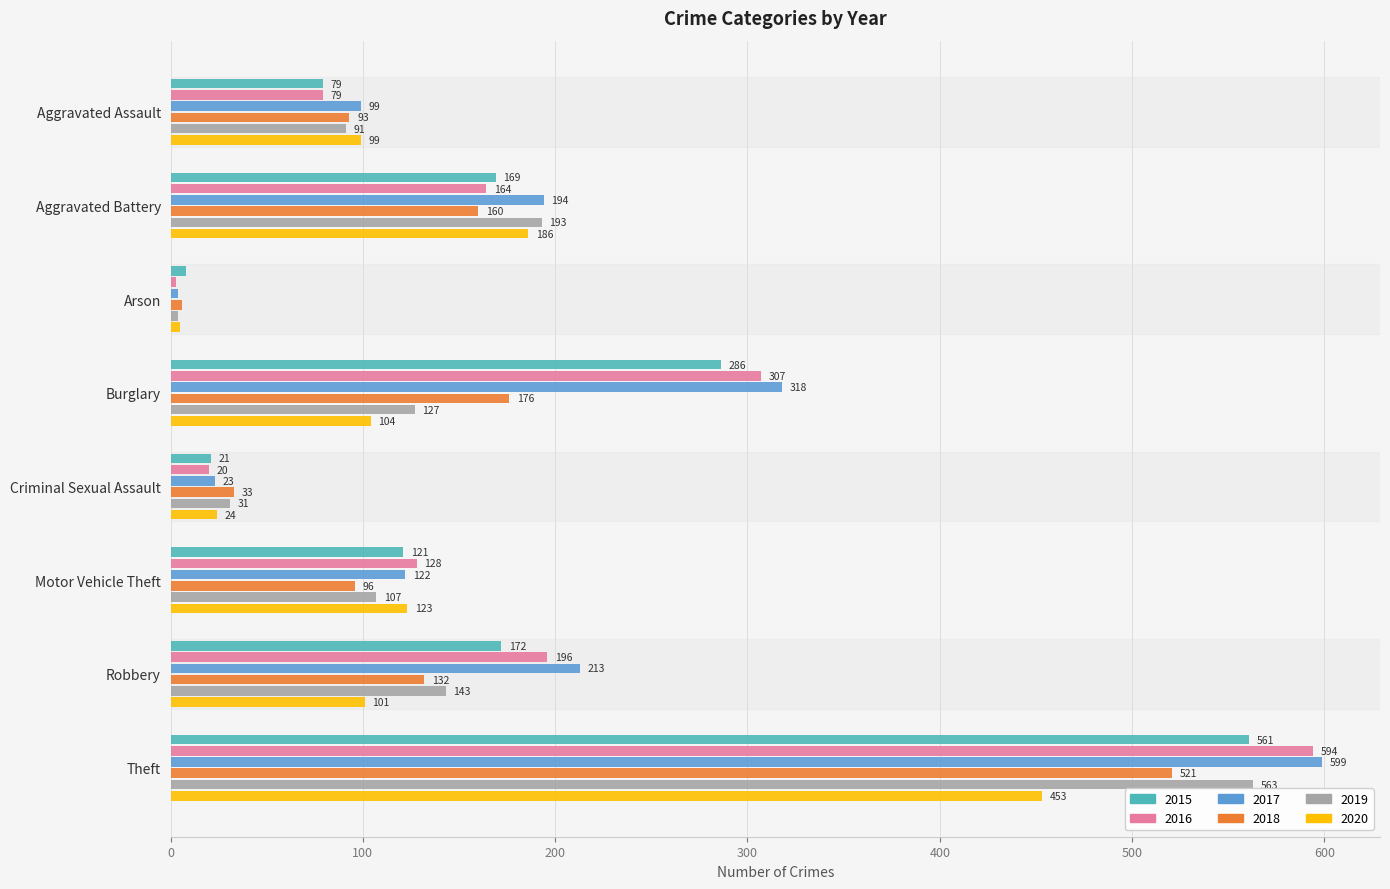

List the series in order of their peak value, highest first.

2017, 2016, 2019, 2015, 2018, 2020